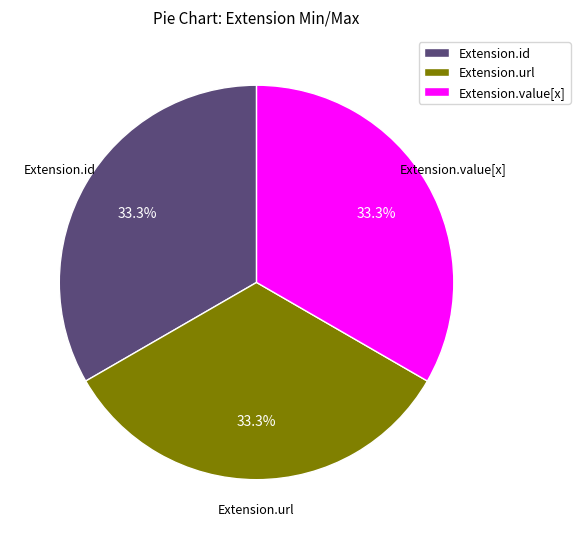

What portion of the pie excludes Extension.url?

66.7%